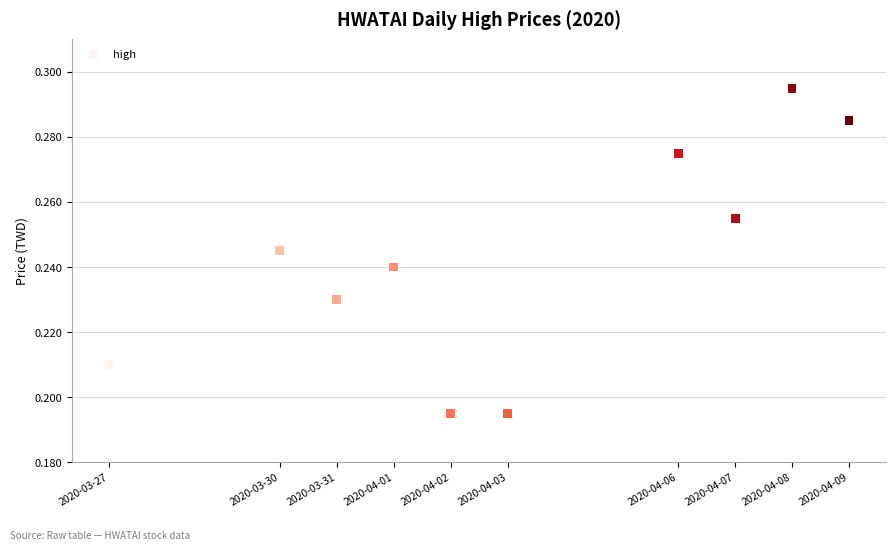

What is the average X value?

1585880640.0